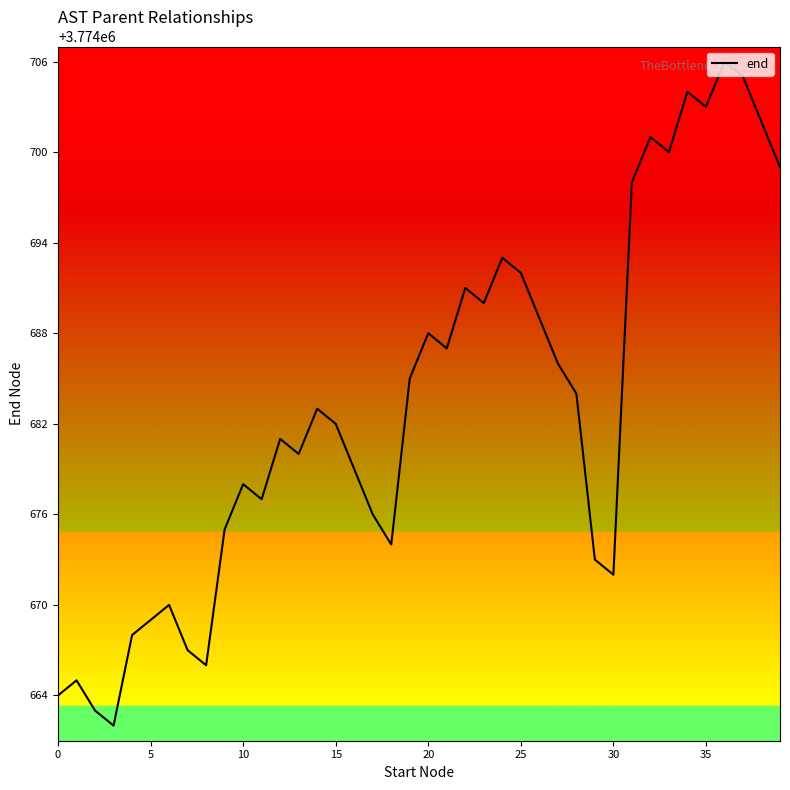

What is the difference between the maximum and minimum values?

44